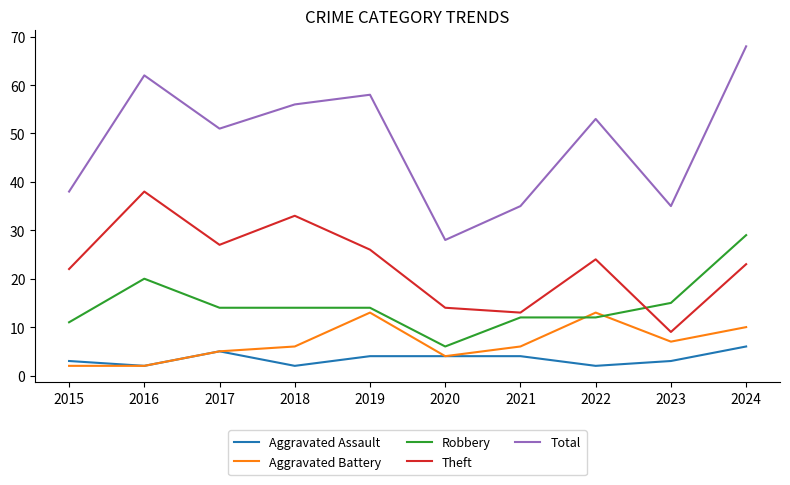

What is the spread (max minus min) of values at 2020?

24